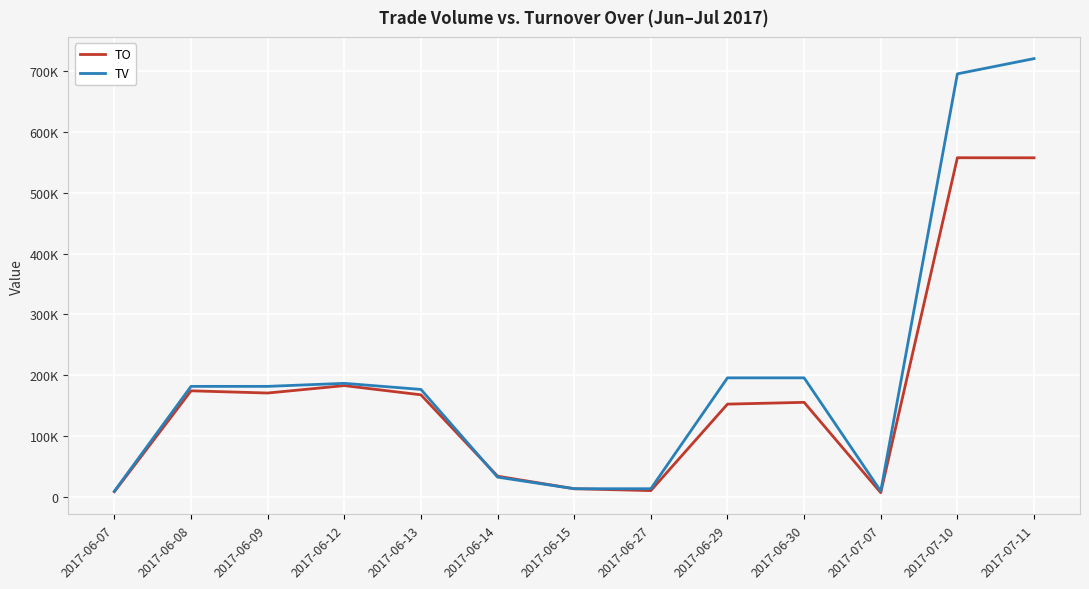

Which series has the largest range (max minus min)?

TV